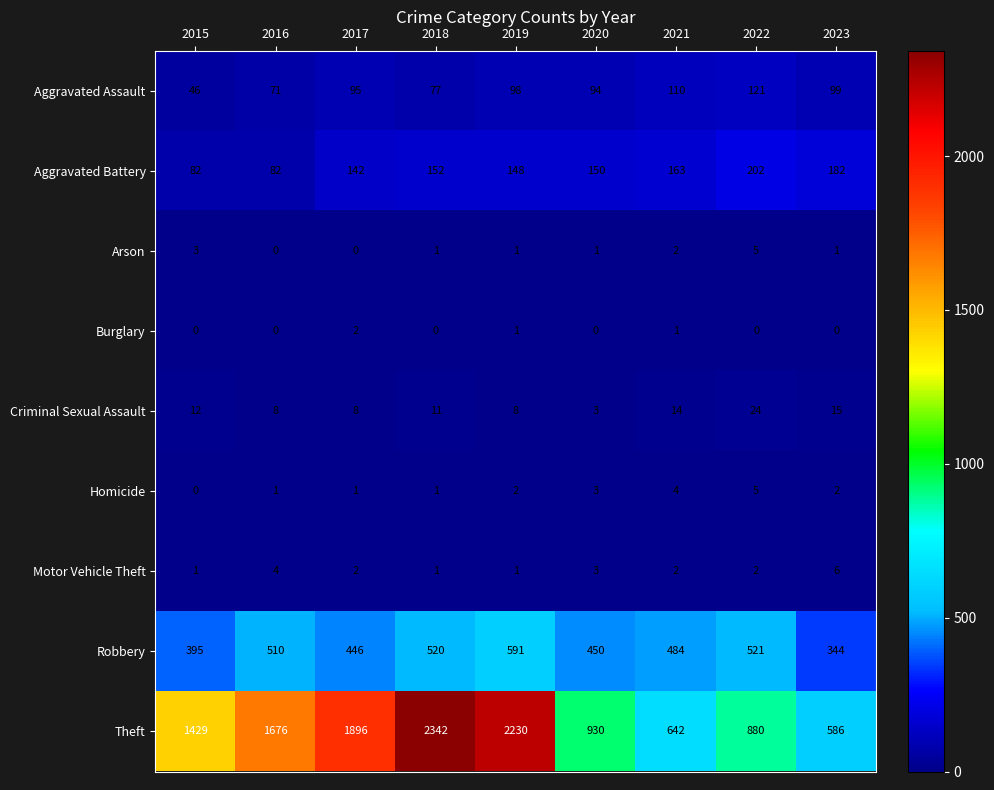

Which category has the highest value in the Aggravated Assault series?

2022